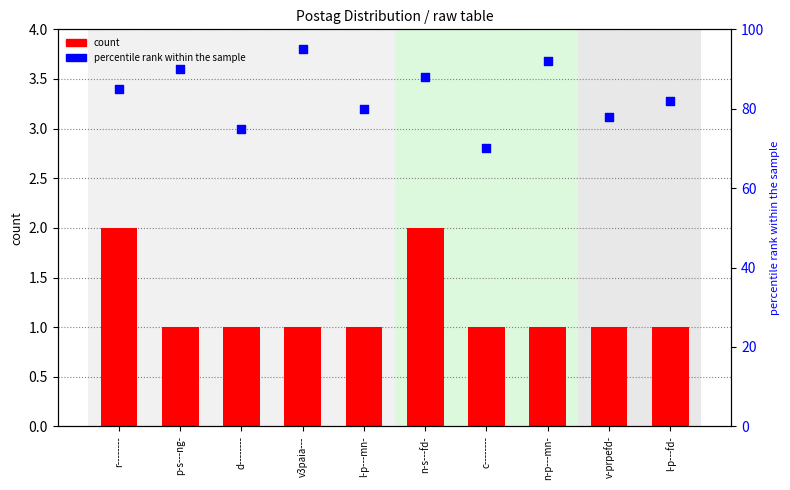

What are all the series names shown in the legend?

count, percentile rank within the sample